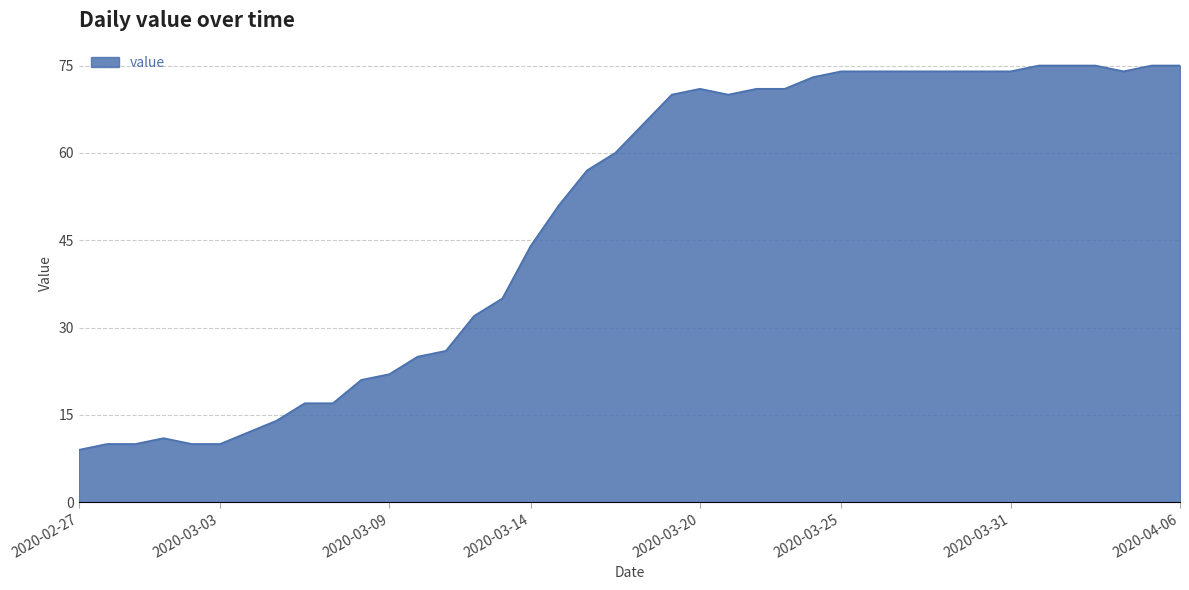

What is the difference between the maximum and minimum values?

66